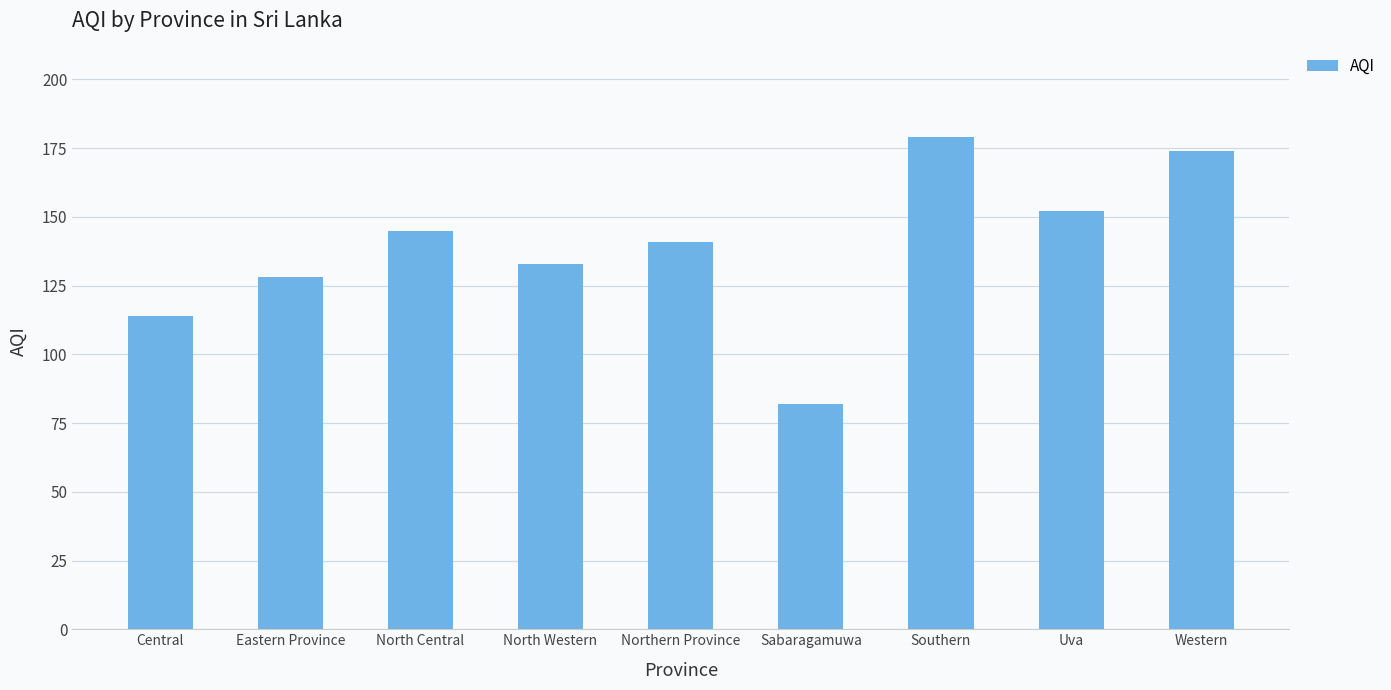

Is it true that the value at North Central is 145?

True